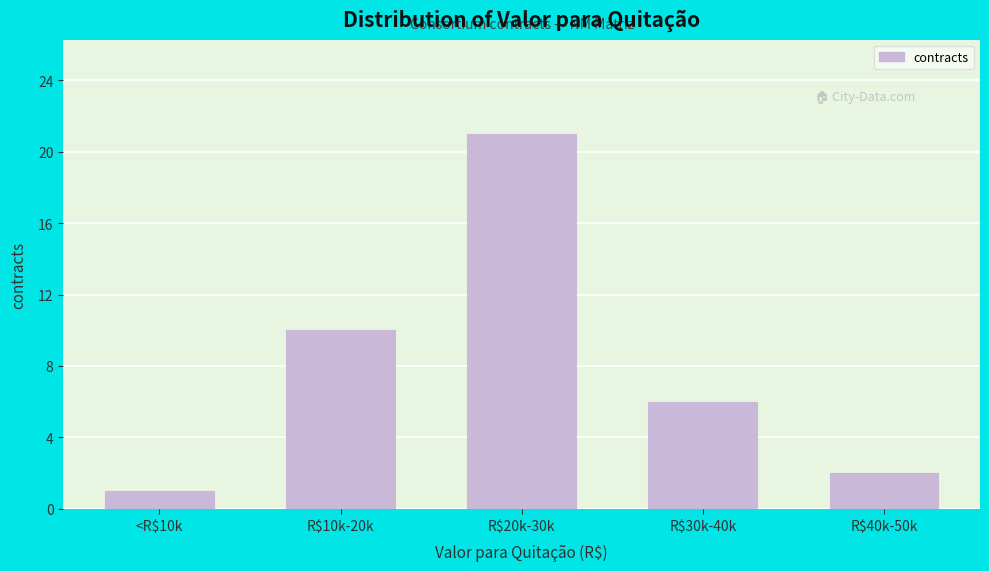

Reading right to left, extract all data points from this chart.

2	6	21	10	1